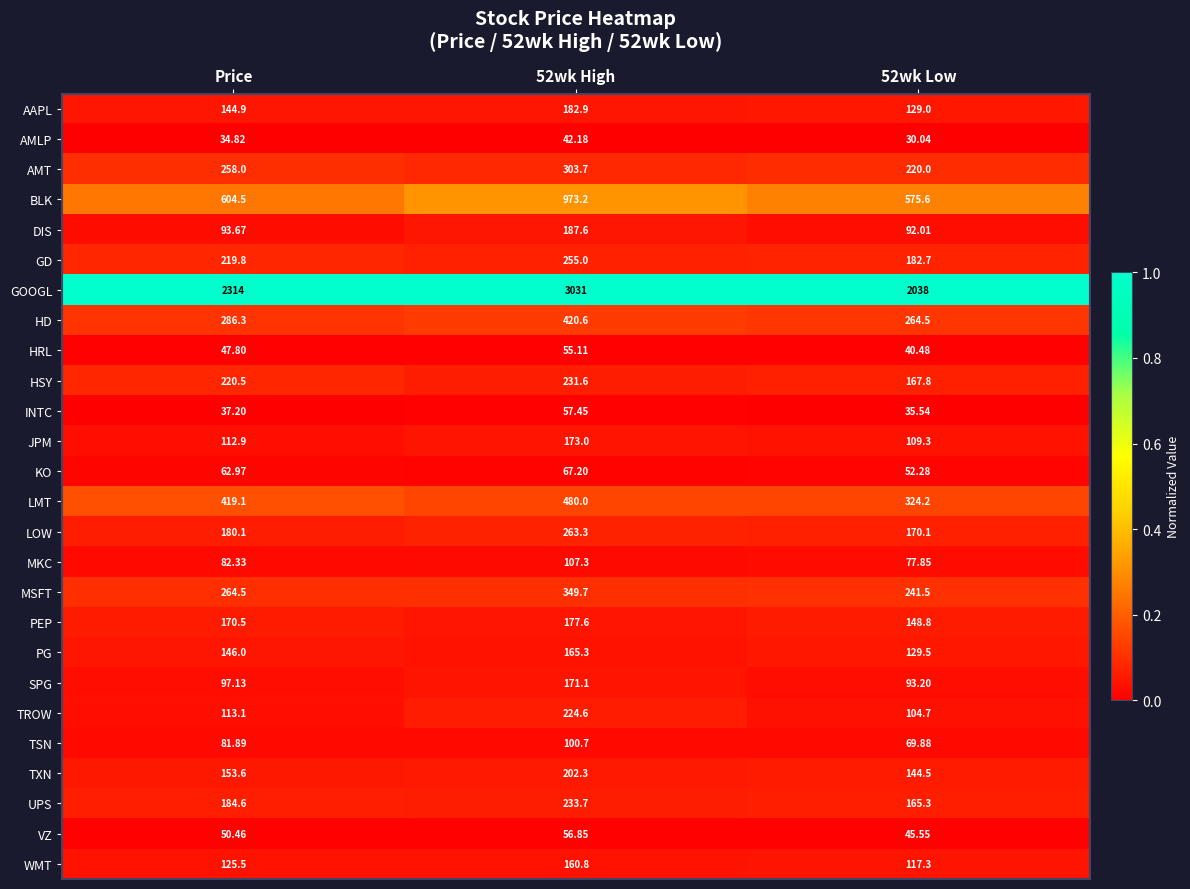

List the series in order of their peak value, highest first.

GOOGL, BLK, LMT, HD, MSFT, AMT, LOW, GD, UPS, HSY, TROW, TXN, DIS, AAPL, PEP, JPM, SPG, PG, WMT, MKC, TSN, KO, INTC, VZ, HRL, AMLP